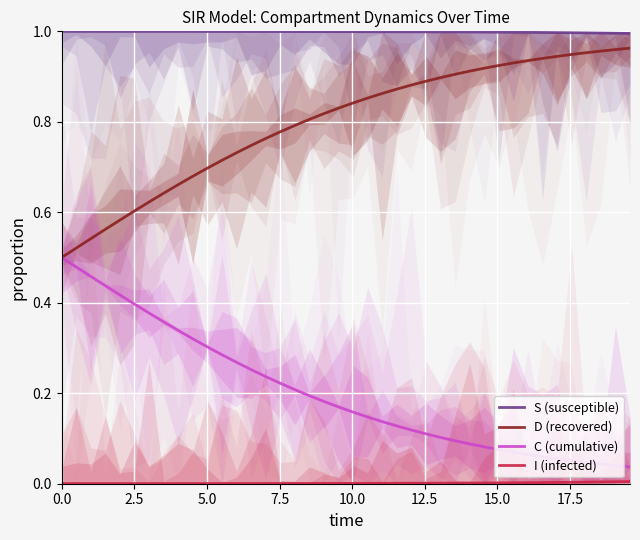

True or false: D (recovered) and S (susceptible) cross at least once.

False